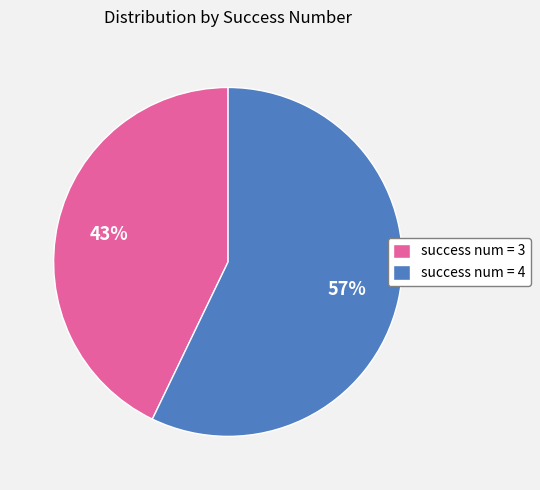

To the nearest percent, what is the combined percentage of success num = 4 and success num = 3?

100%